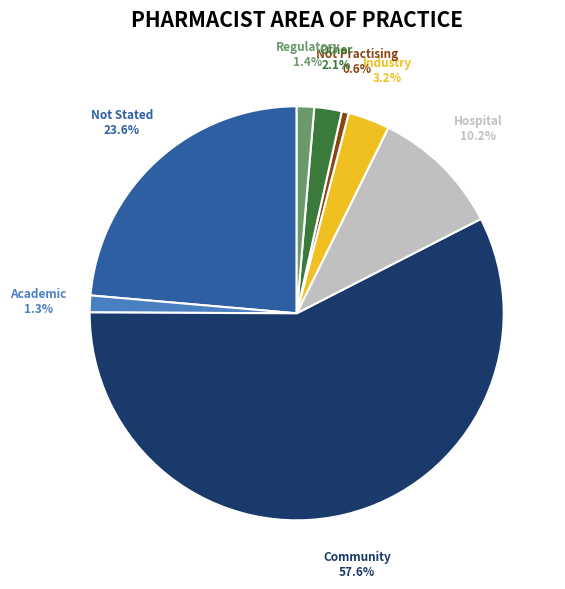

Which slice is the smallest?

Not Practising